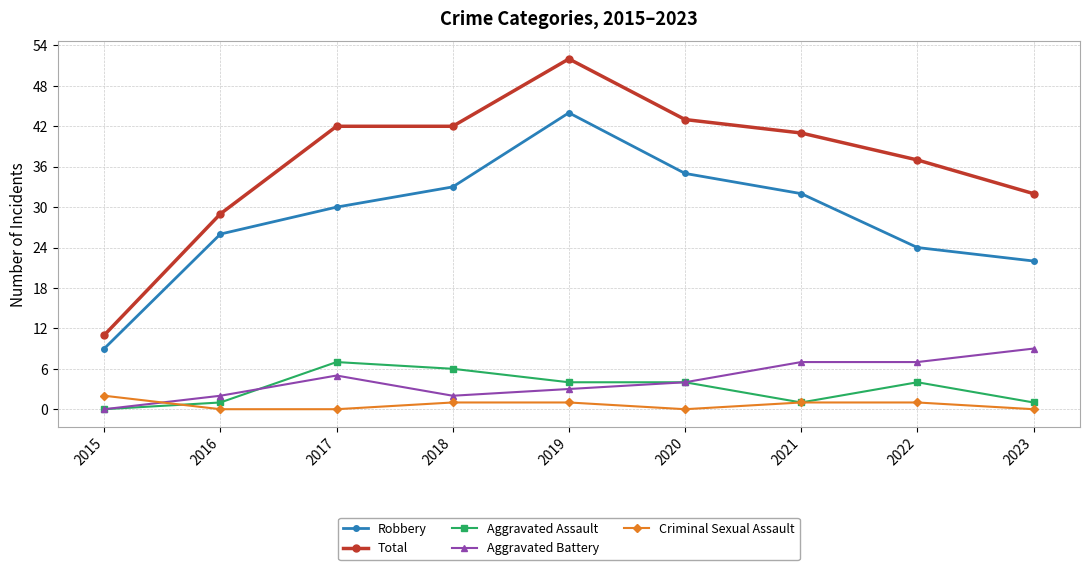

Reading left to right, extract all data points from this chart.

Robbery: 2015=9	2016=26	2017=30	2018=33	2019=44	2020=35	2021=32	2022=24	2023=22
Total: 2015=11	2016=29	2017=42	2018=42	2019=52	2020=43	2021=41	2022=37	2023=32
Aggravated Assault: 2015=0	2016=1	2017=7	2018=6	2019=4	2020=4	2021=1	2022=4	2023=1
Aggravated Battery: 2015=0	2016=2	2017=5	2018=2	2019=3	2020=4	2021=7	2022=7	2023=9
Criminal Sexual Assault: 2015=2	2016=0	2017=0	2018=1	2019=1	2020=0	2021=1	2022=1	2023=0